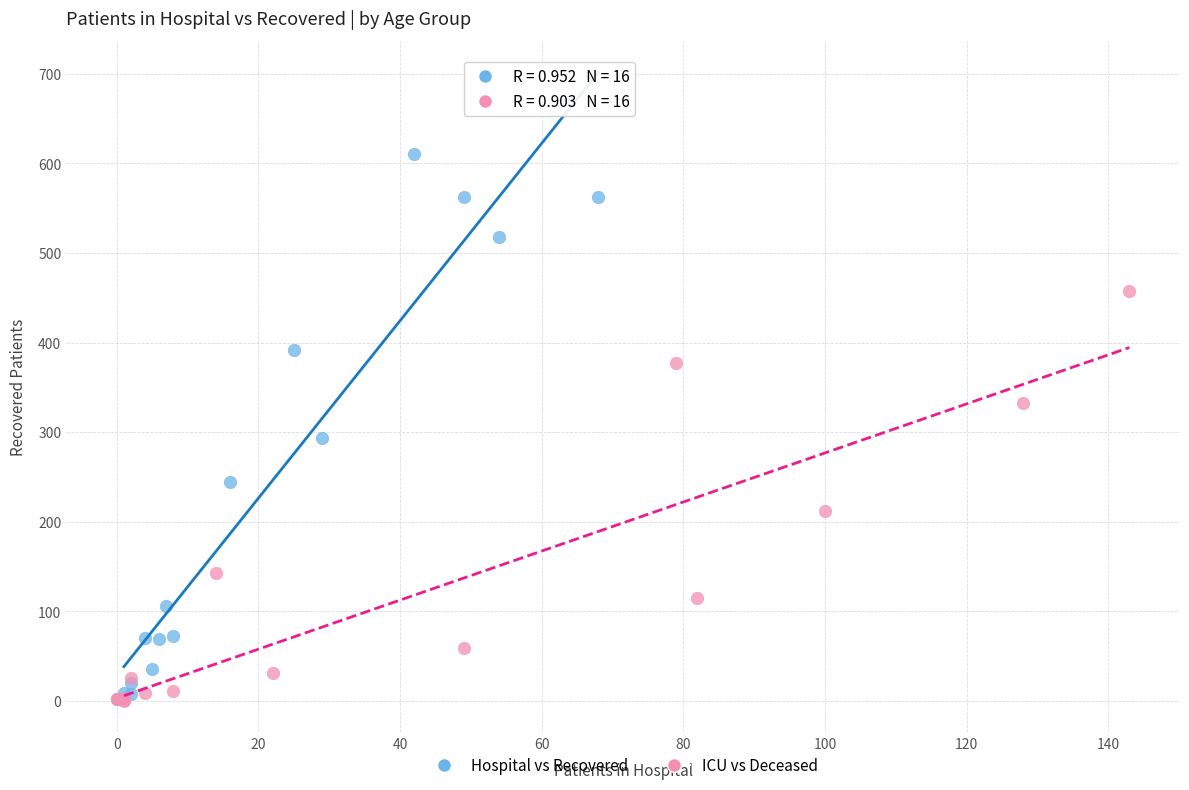

Which series contains the highest Y value?

Hospital vs Recovered